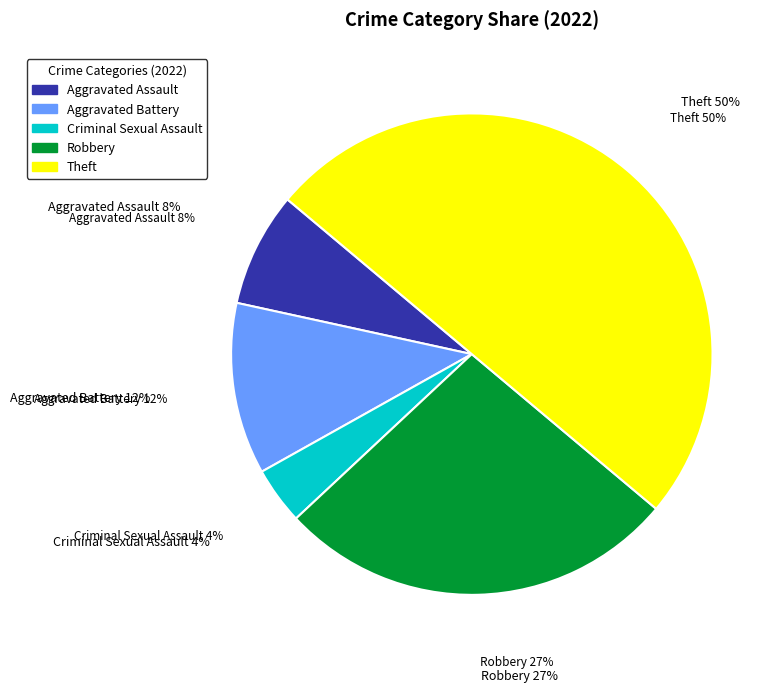

True or false: Aggravated Assault accounts for 8% of the total.

True